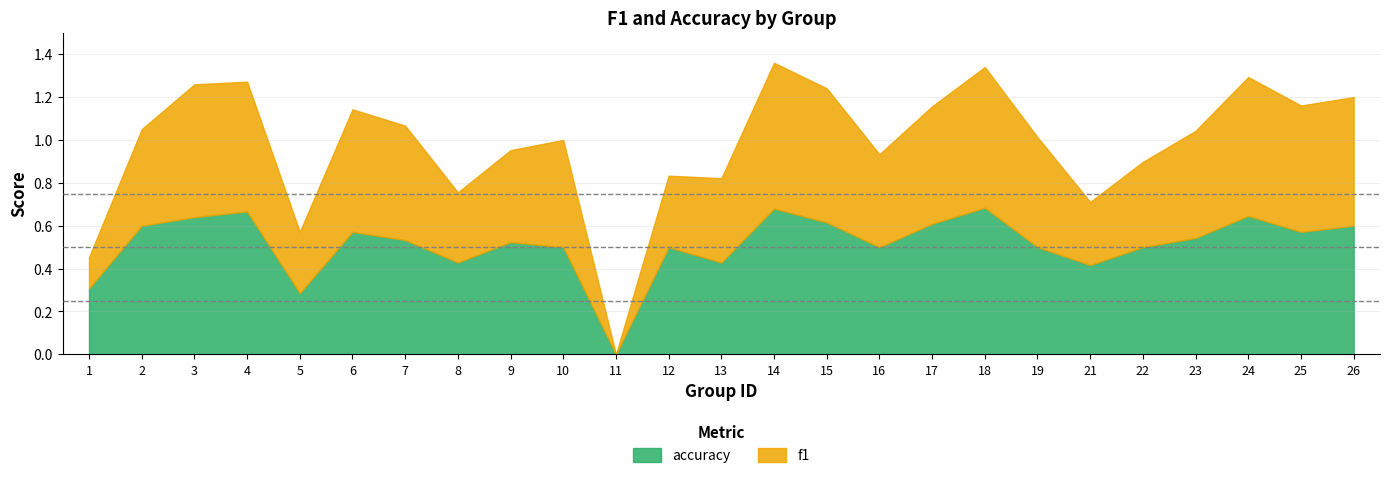

Which has a higher value, 7 or 4?

4